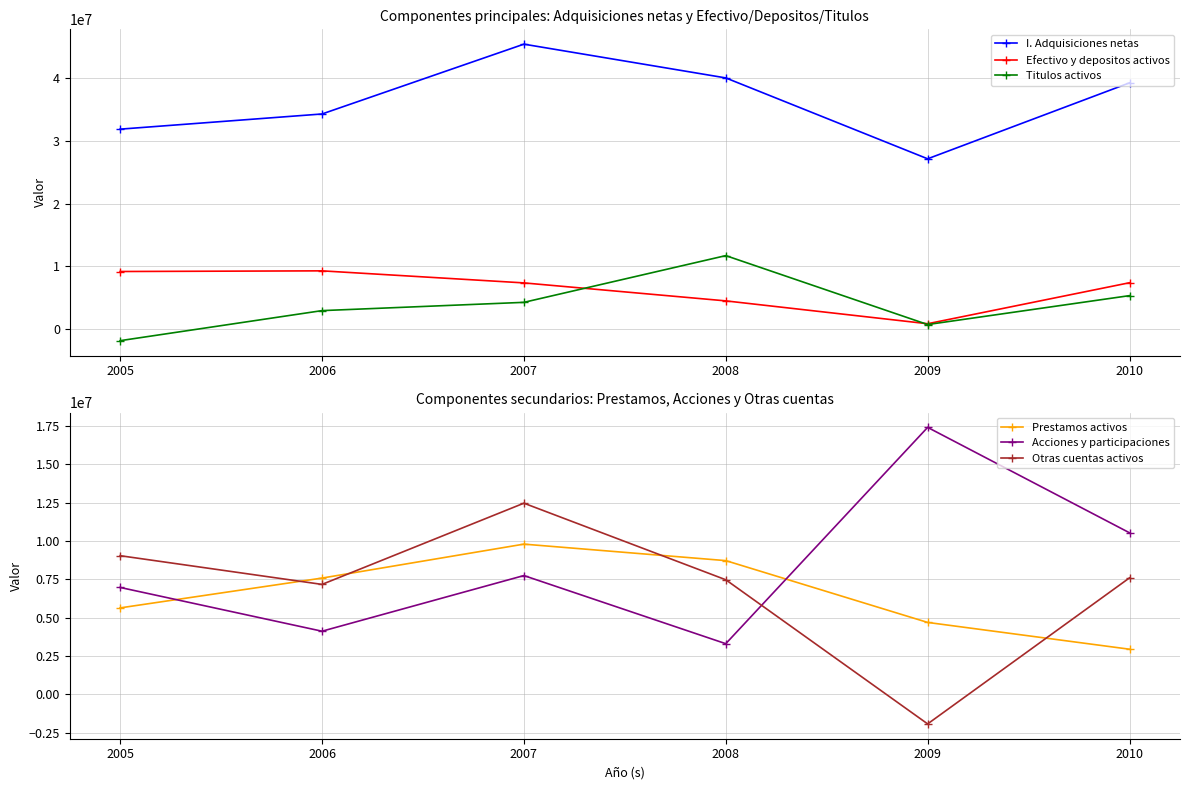

Which series has the largest total across all categories?

I. Adquisiciones netas